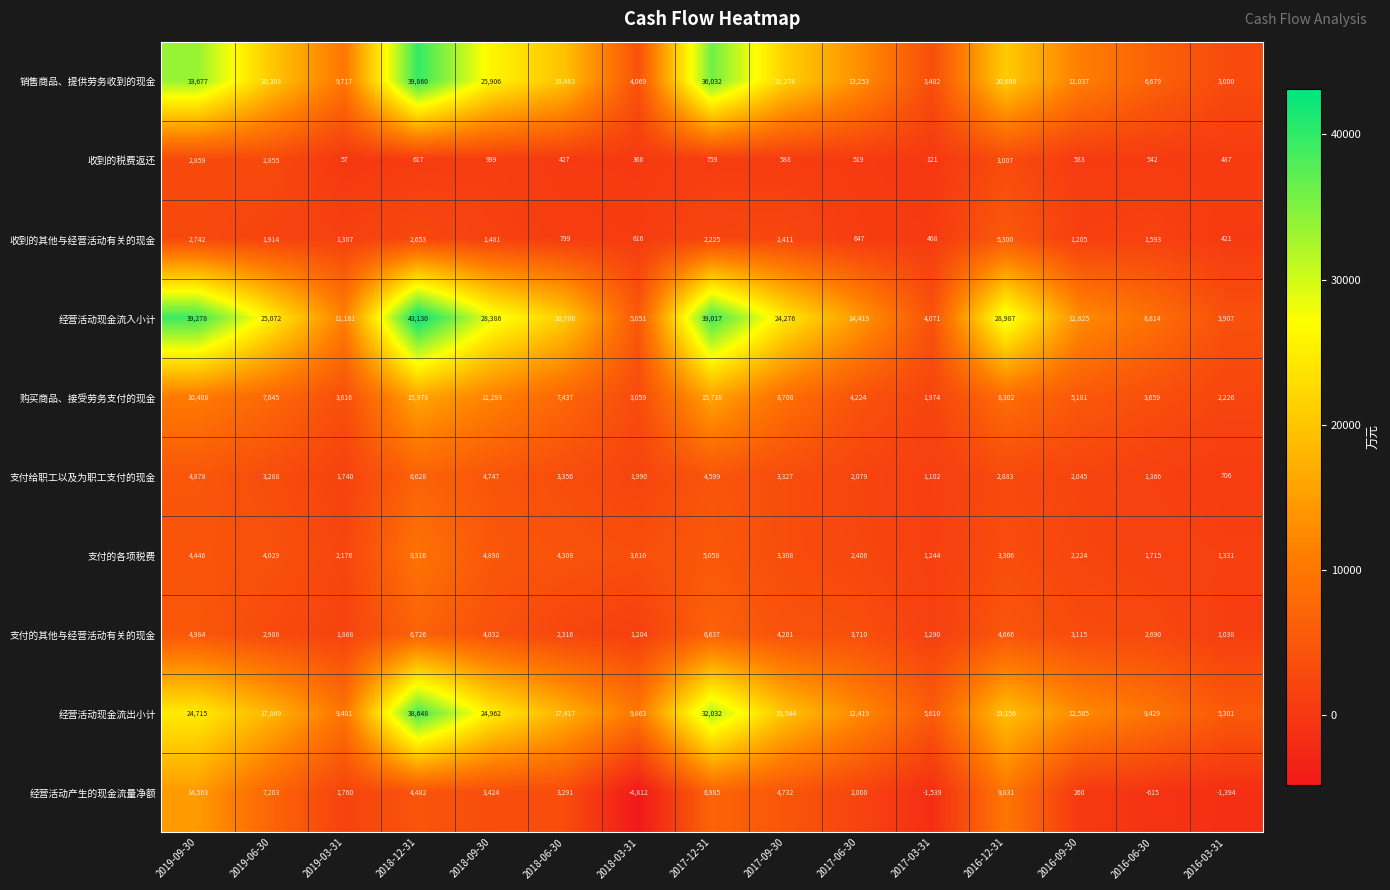

What is the difference between the maximum and second lowest values in the 销售商品、提供劳务收到的现金 series?

36378